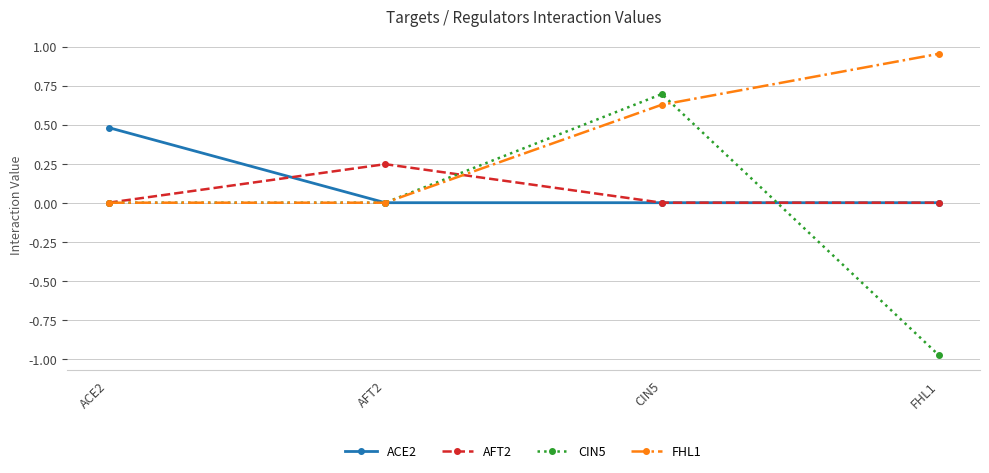

True or false: AFT2 has more than 0 points higher than both neighbors.

True